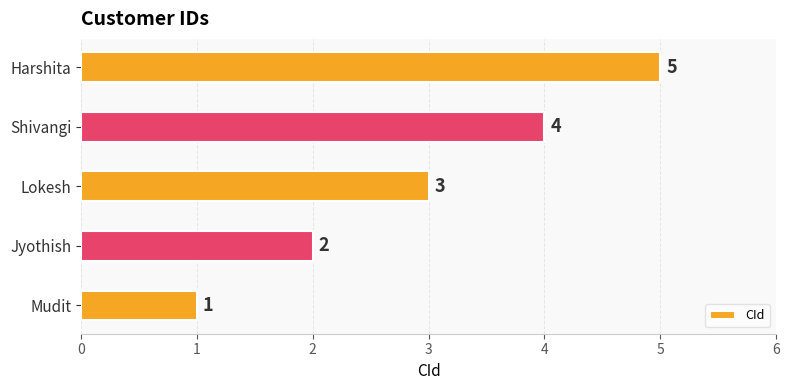

Count the number of data series in this chart.

1